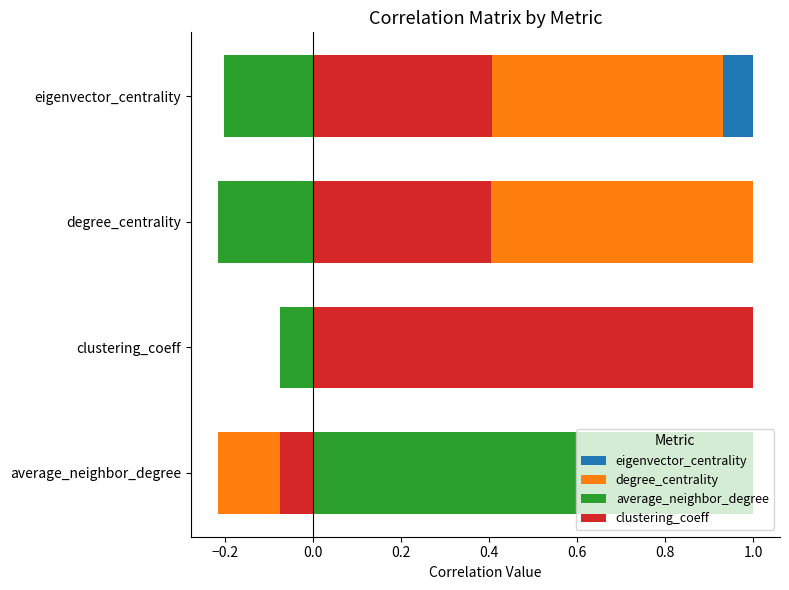

How many distinct data groups are displayed?

4